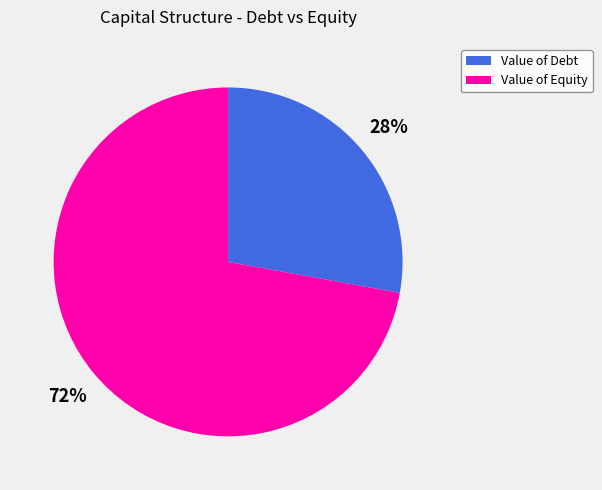

Rank the categories by value from lowest to highest.

Value of Debt, Value of Equity